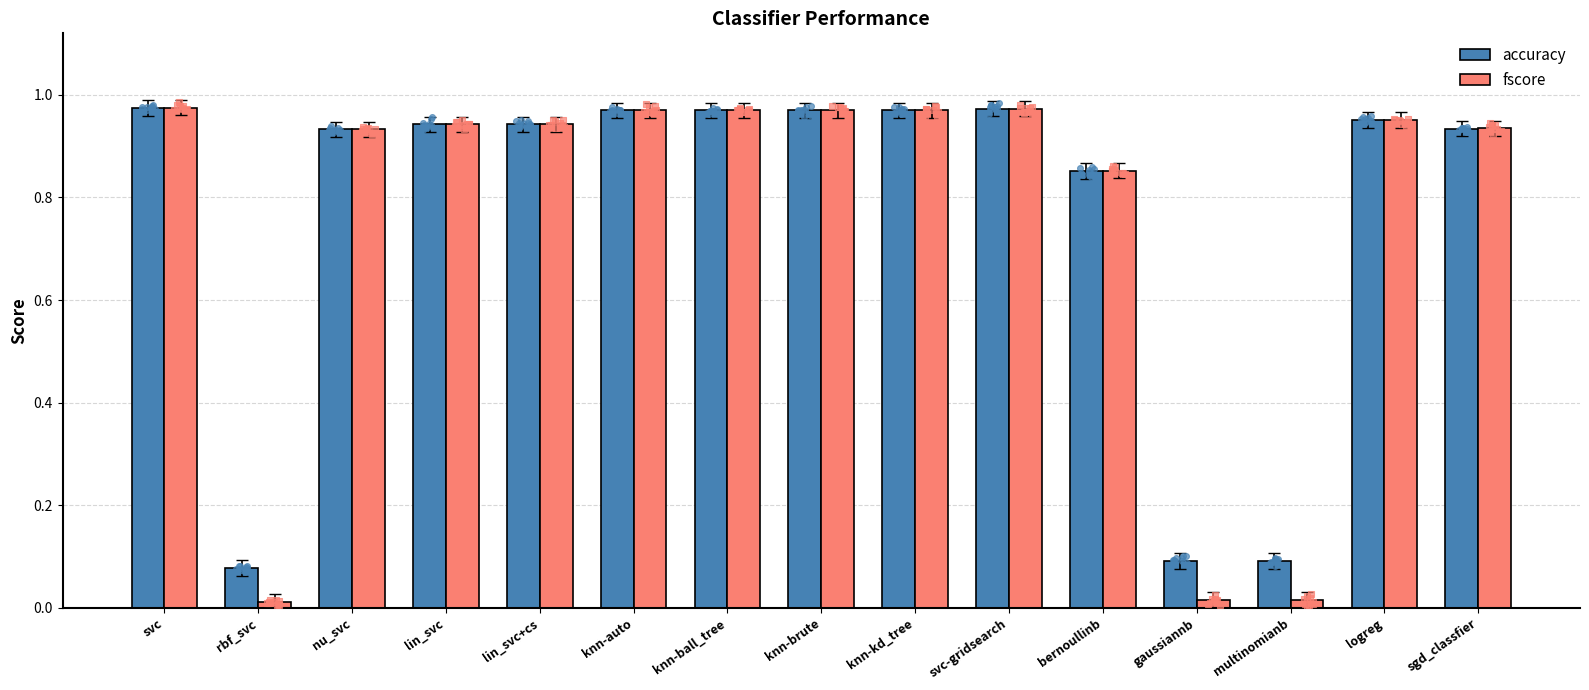

At which category is the sum across all series the highest?

svc